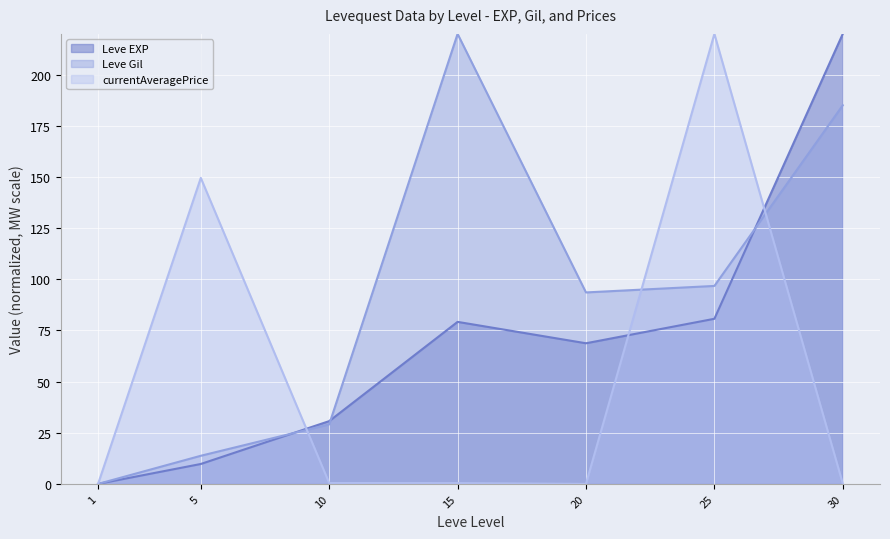

The Leve Gil (line) series shows 29.1 at 10. True or false?

True